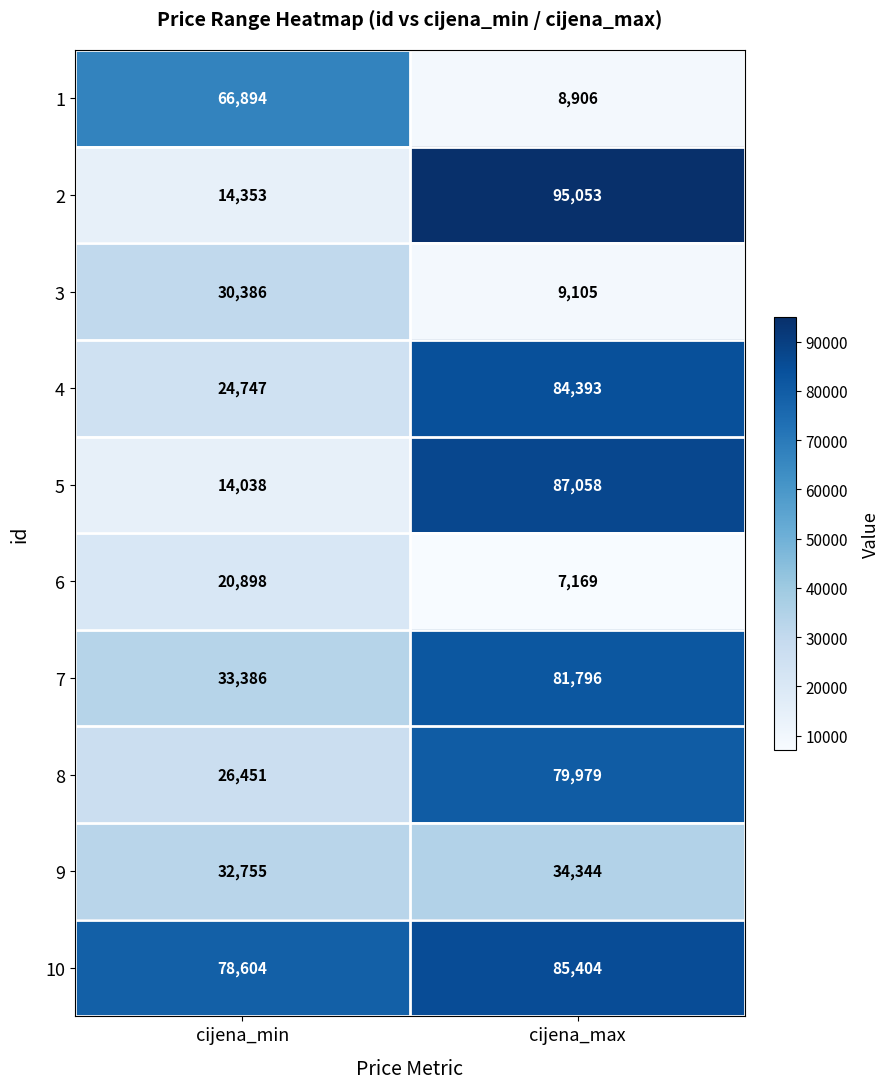

At which label is 9 closest to 33549?

cijena_min